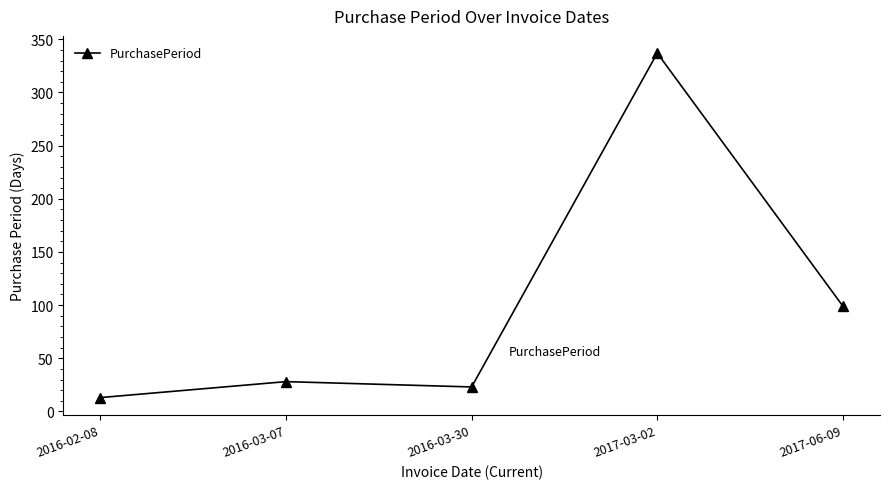

Where is the data nearest to the value 175?

2017-06-09